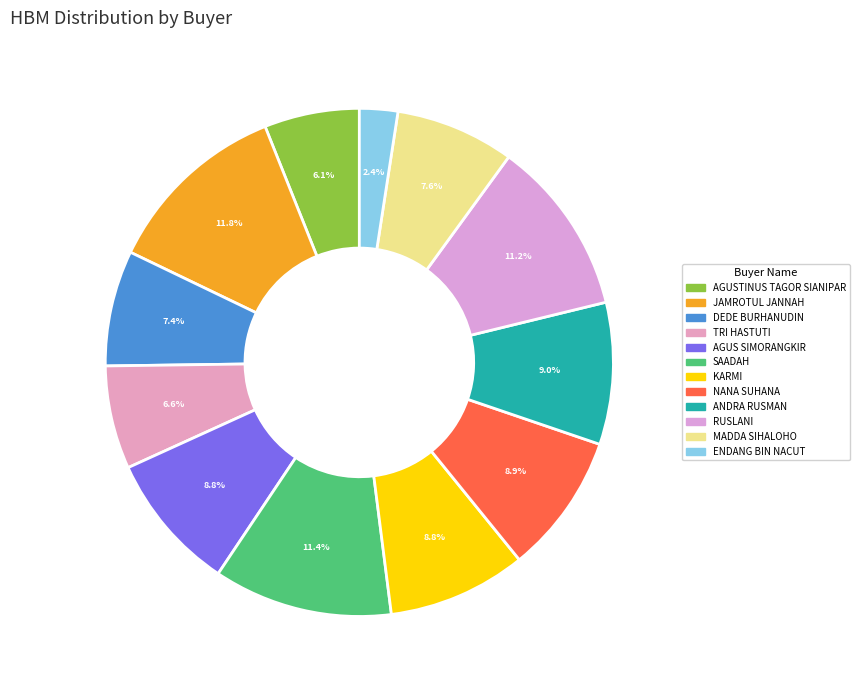

Which category has the biggest portion of the pie?

JAMROTUL JANNAH